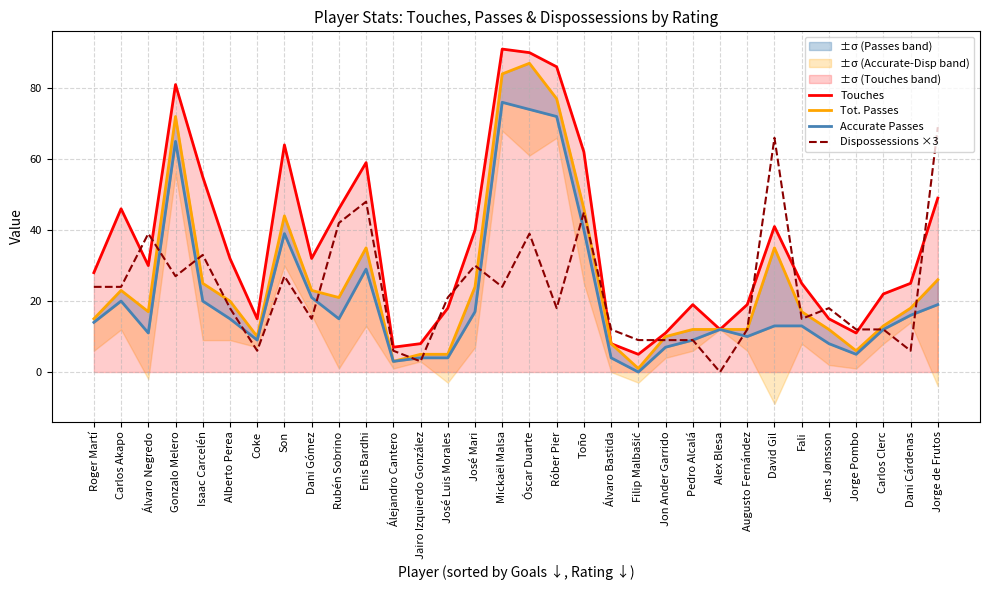

Reading left to right, extract all data points from this chart.

Touches: Roger Martí=28	Carlos Akapo=46	Álvaro Negredo=30	Gonzalo Melero=81	Isaac Carcelén=55	Alberto Perea=32	Coke=15	Son=64	Dani Gómez=32	Rubén Sobrino=46	Enis Bardhi=59	Álejandro Cantero=7	Jairo Izquierdo González=8	José Luis Morales=18	José Mari=40	Mickaël Malsa=91	Óscar Duarte=90	Róber Pier=86	Toño=62	Álvaro Bastida=8	Filip Malbašić=5	Jon Ander Garrido=11	Pedro Alcalá=19	Alex Blesa=12	Augusto Fernández=19	David Gil=41	Fali=25	Jens Jønsson=15	Jorge Pombo=11	Carlos Clerc=22	Dani Cárdenas=25	Jorge de Frutos=49
Tot. Passes: Roger Martí=15	Carlos Akapo=23	Álvaro Negredo=17	Gonzalo Melero=72	Isaac Carcelén=25	Alberto Perea=20	Coke=10	Son=44	Dani Gómez=23	Rubén Sobrino=21	Enis Bardhi=35	Álejandro Cantero=3	Jairo Izquierdo González=5	José Luis Morales=5	José Mari=24	Mickaël Malsa=84	Óscar Duarte=87	Róber Pier=77	Toño=46	Álvaro Bastida=8	Filip Malbašić=1	Jon Ander Garrido=10	Pedro Alcalá=12	Alex Blesa=12	Augusto Fernández=12	David Gil=35	Fali=17	Jens Jønsson=12	Jorge Pombo=6	Carlos Clerc=13	Dani Cárdenas=18	Jorge de Frutos=26
Accurate Passes: Roger Martí=14	Carlos Akapo=20	Álvaro Negredo=11	Gonzalo Melero=65	Isaac Carcelén=20	Alberto Perea=15	Coke=9	Son=39	Dani Gómez=21	Rubén Sobrino=15	Enis Bardhi=29	Álejandro Cantero=3	Jairo Izquierdo González=4	José Luis Morales=4	José Mari=17	Mickaël Malsa=76	Óscar Duarte=74	Róber Pier=72	Toño=40	Álvaro Bastida=4	Filip Malbašić=0	Jon Ander Garrido=7	Pedro Alcalá=9	Alex Blesa=12	Augusto Fernández=10	David Gil=13	Fali=13	Jens Jønsson=8	Jorge Pombo=5	Carlos Clerc=12	Dani Cárdenas=16	Jorge de Frutos=19
Dispossessions ×3: Roger Martí=24	Carlos Akapo=24	Álvaro Negredo=39	Gonzalo Melero=27	Isaac Carcelén=33	Alberto Perea=18	Coke=6	Son=27	Dani Gómez=15	Rubén Sobrino=42	Enis Bardhi=48	Álejandro Cantero=6	Jairo Izquierdo González=3	José Luis Morales=21	José Mari=30	Mickaël Malsa=24	Óscar Duarte=39	Róber Pier=18	Toño=45	Álvaro Bastida=12	Filip Malbašić=9	Jon Ander Garrido=9	Pedro Alcalá=9	Alex Blesa=0	Augusto Fernández=12	David Gil=66	Fali=15	Jens Jønsson=18	Jorge Pombo=12	Carlos Clerc=12	Dani Cárdenas=6	Jorge de Frutos=69